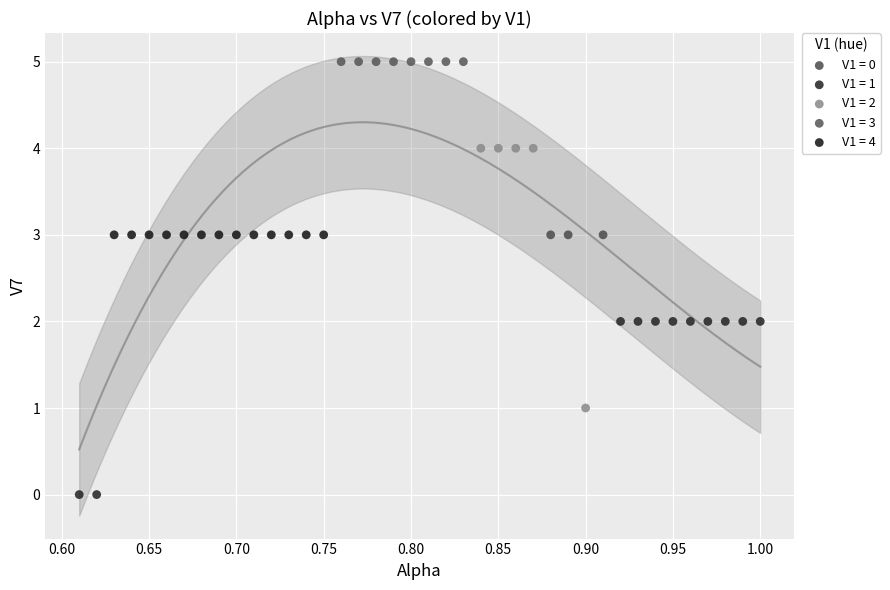

What are all the series names shown in the legend?

V1 = 0, V1 = 1, V1 = 2, V1 = 3, V1 = 4